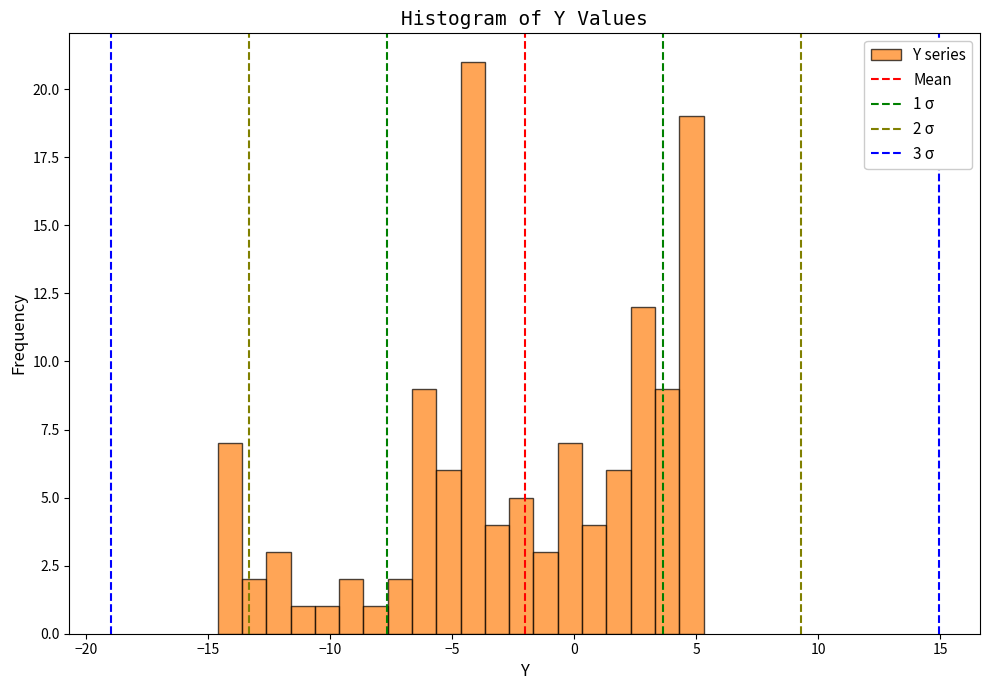

Read against the x-axis, roughly where is the centre of the tallest bar?

-4.0